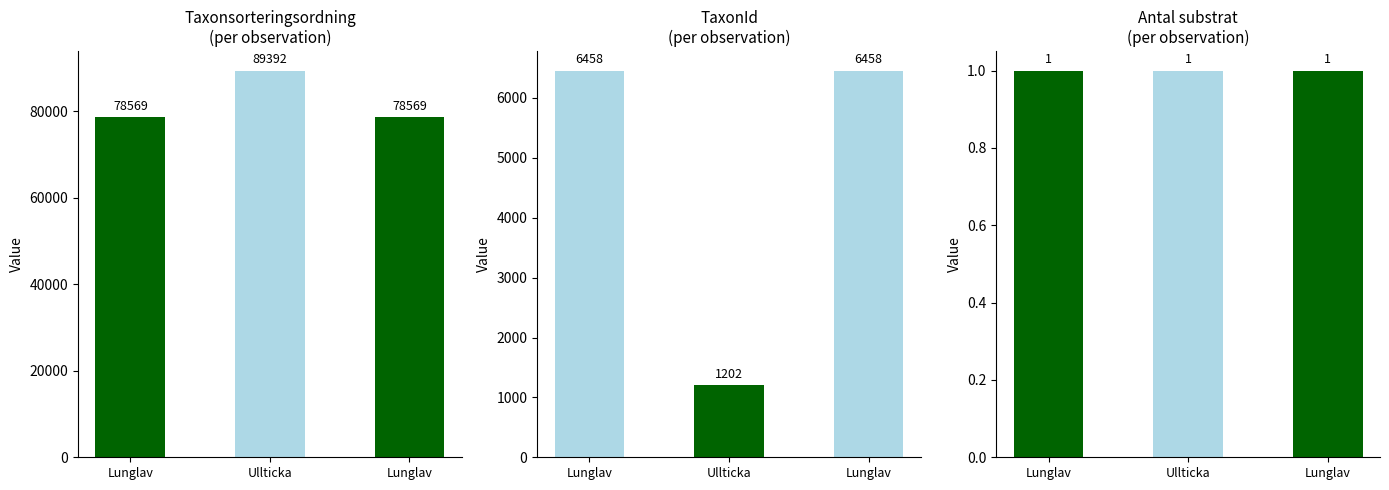

What is the difference between the maximum and second lowest values in the Taxonsorteringsordning series?

10823